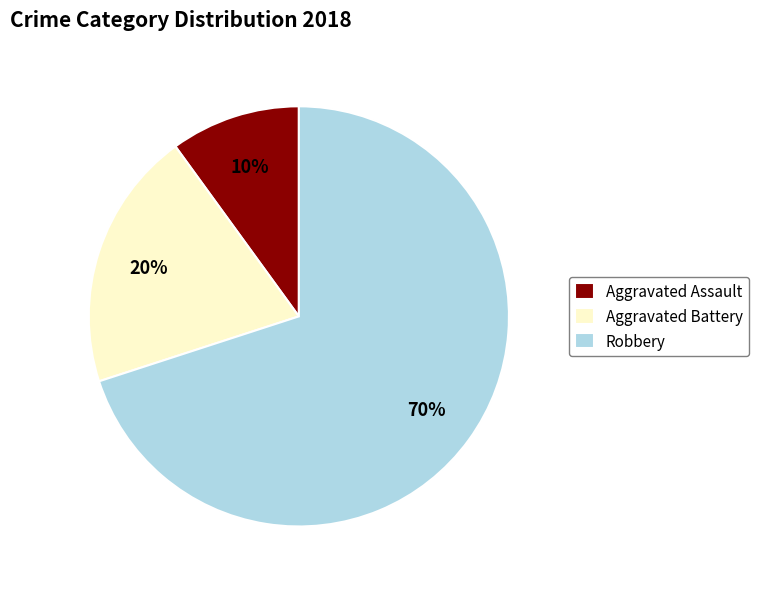

To the nearest percent, what is the average slice percentage?

33%